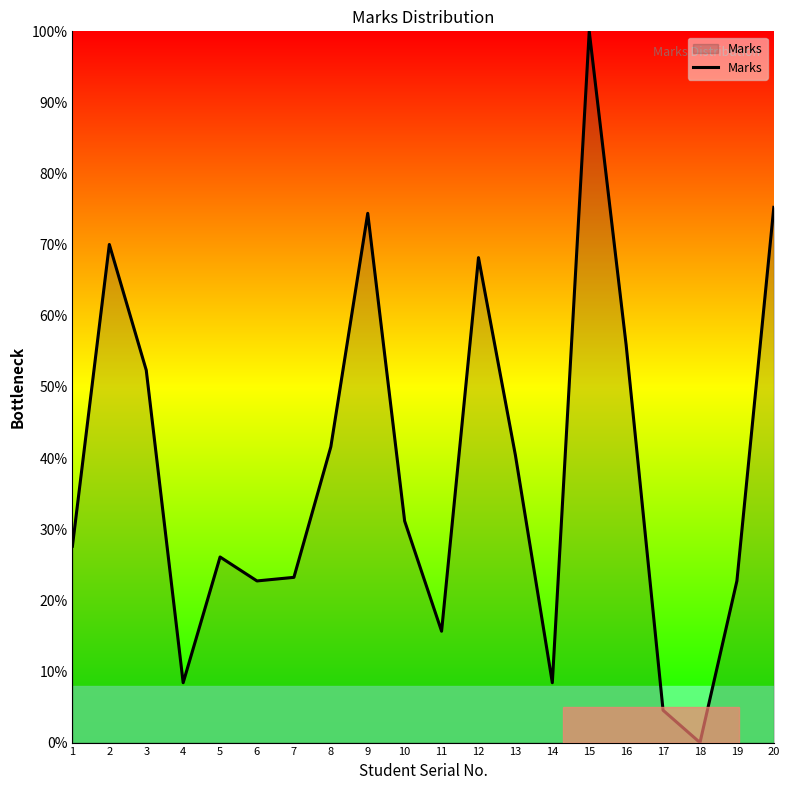

Reading left to right, transcribe all the data shown in this chart.

1=27.6	2=70.0	3=52.4	4=8.4	5=26.1	6=22.7	7=23.2	8=41.6	9=74.4	10=31.1	11=15.7	12=68.2	13=40.4	14=8.4	15=100.0	16=55.9	17=4.5	18=0.0	19=22.7	20=75.3